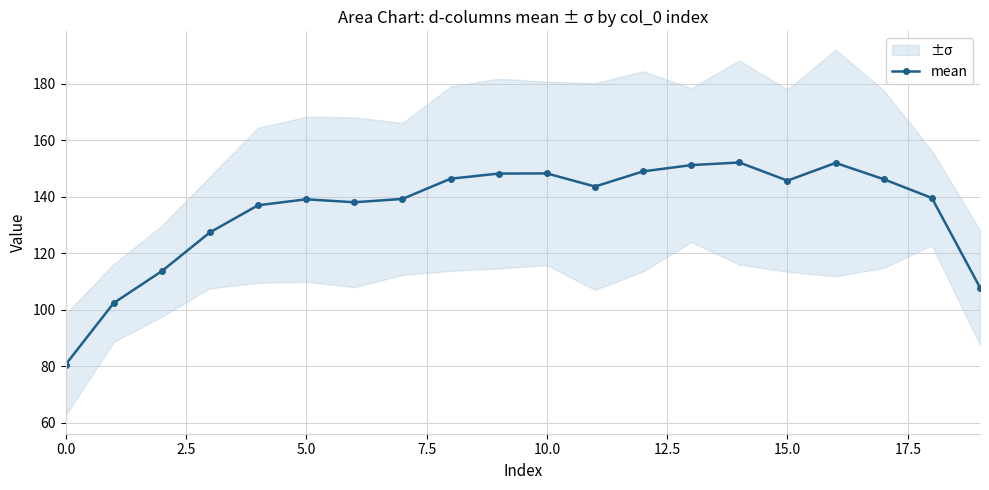

Is it true that the value at 18 is 92.1?

False